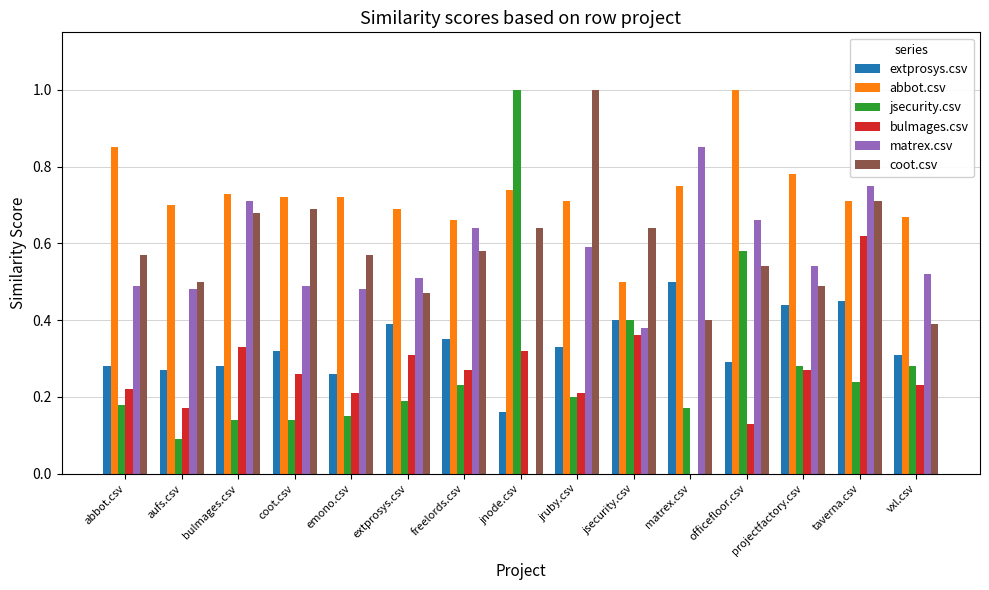

The value of bulmages.csv at matrex.csv is 0.0. True or false?

True